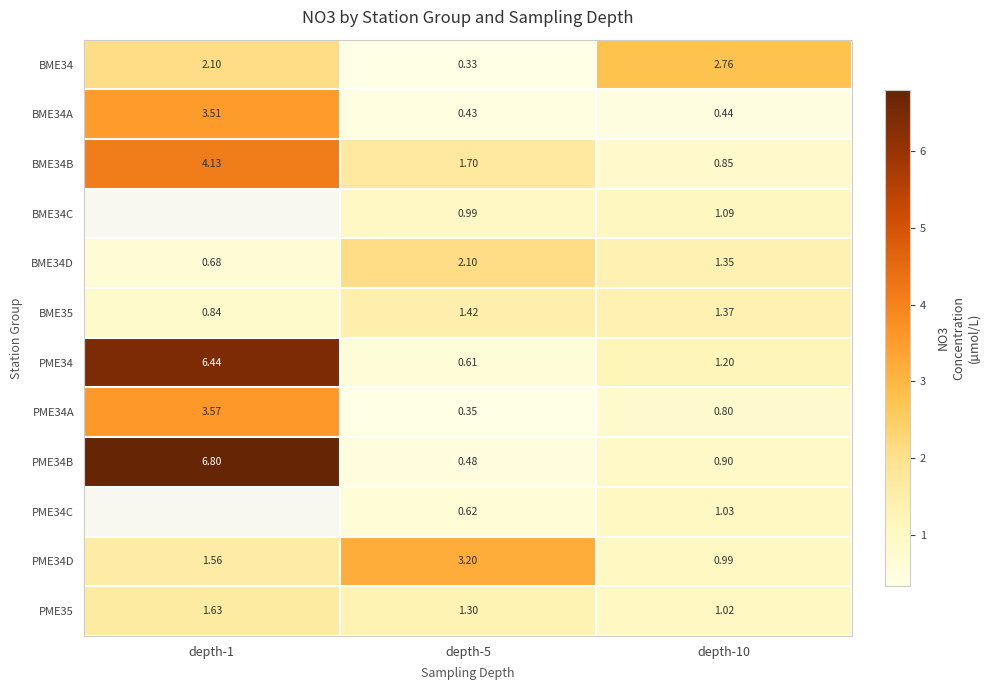

Rank the categories by PME34D value from lowest to highest.

depth-10, depth-1, depth-5